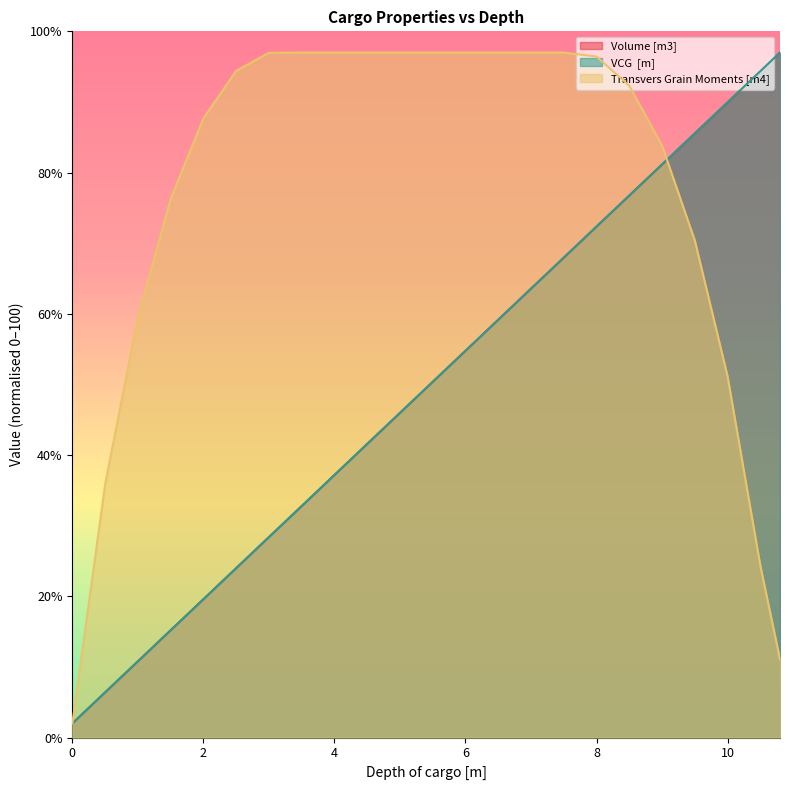

List the labels in order of Volume [m3] value, largest first.

10.8, 10.5, 10, 9.5, 9, 8.5, 8, 7.5, 7, 6.5, 6, 5.5, 5, 4.5, 4, 3.5, 3, 2.5, 2, 1.5, 1, 0.5, 0